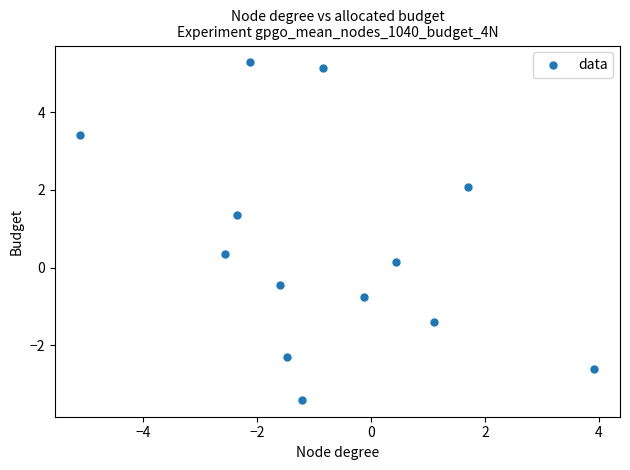

What is the range of Y values (max minus min)?

8.7